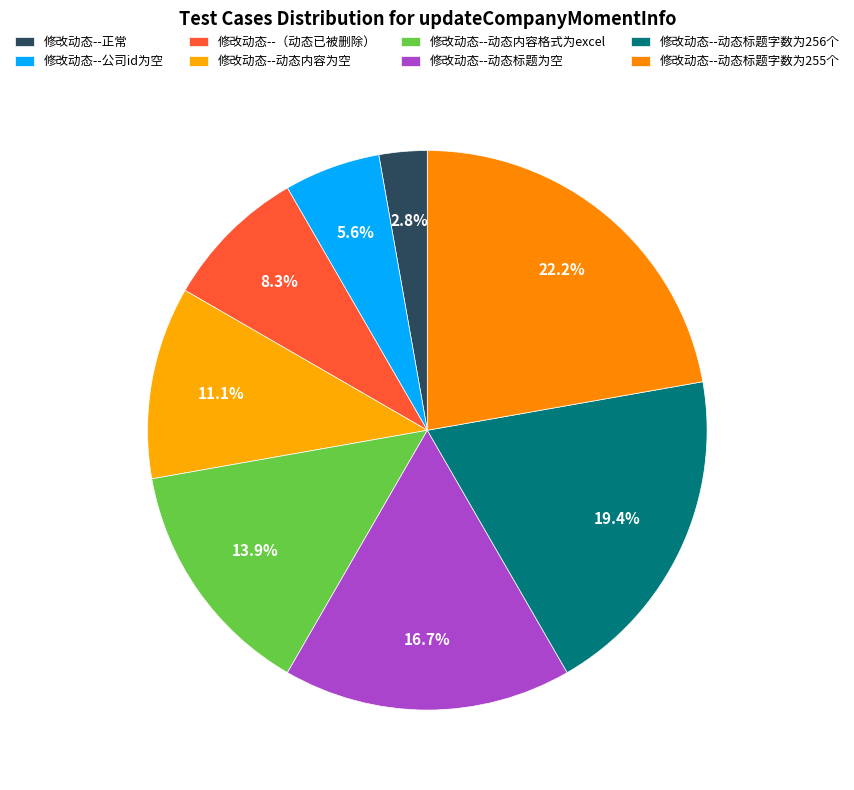

Which category has the biggest portion of the pie?

修改动态--动态标题字数为255个